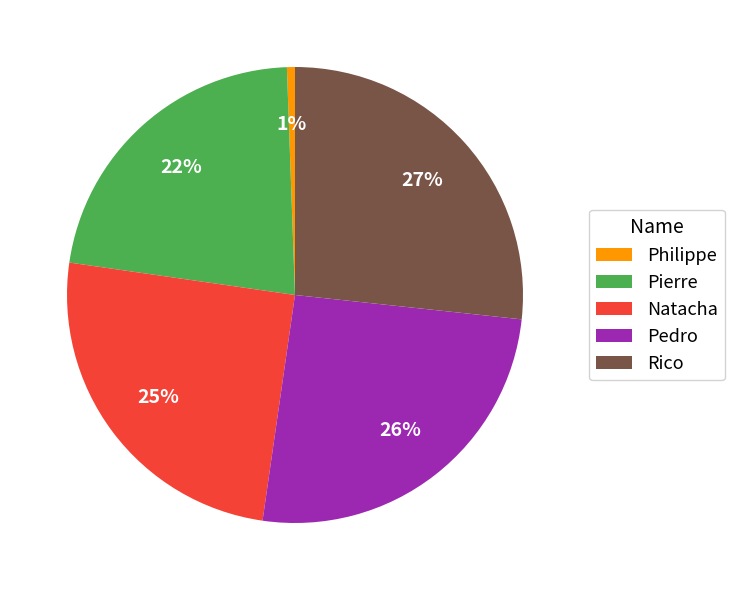

To the nearest percent, what is the difference between the largest and smallest slice percentages?

26%